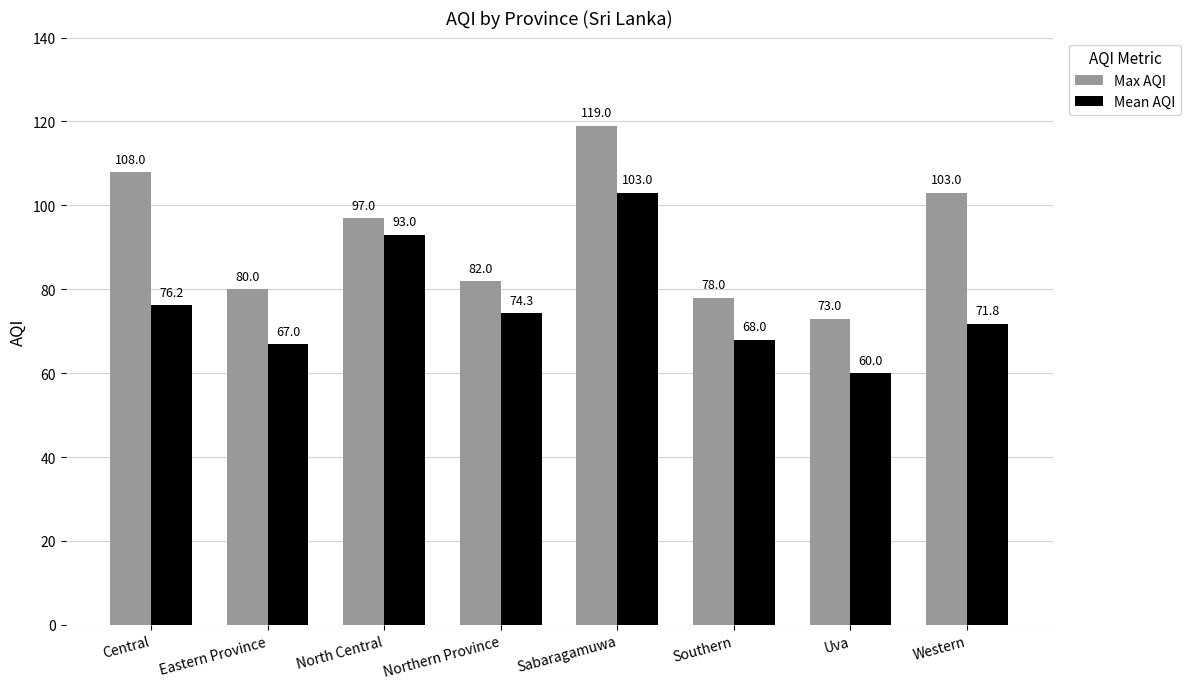

Which series has the widest spread of values?

Max AQI